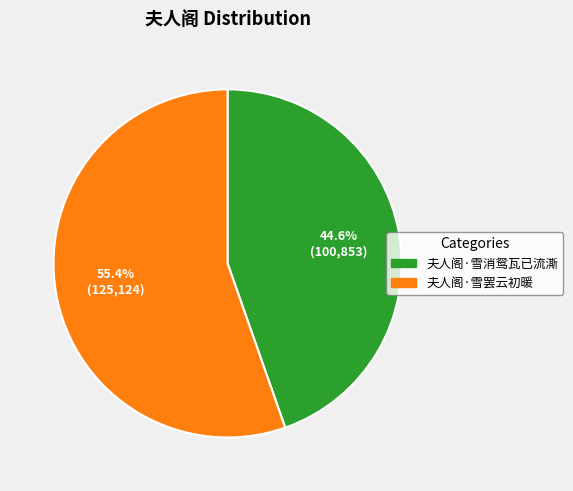

What percentage is the 夫人阁·雪消鸳瓦已流澌 slice, to the nearest percent?

45%